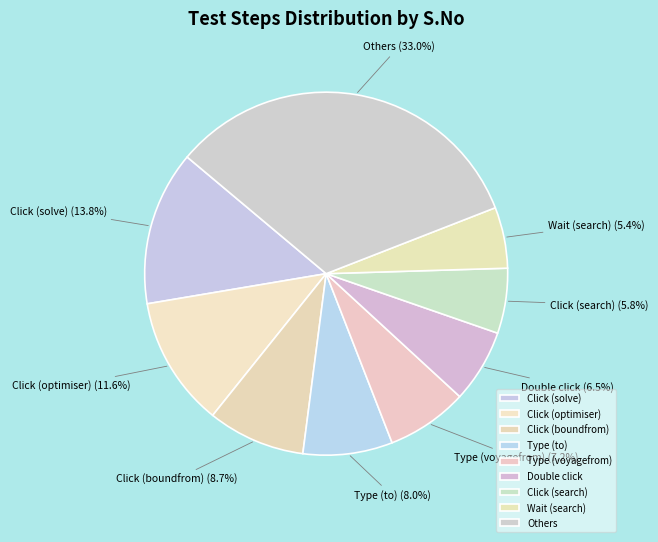

What is the largest slice in the pie chart?

Others